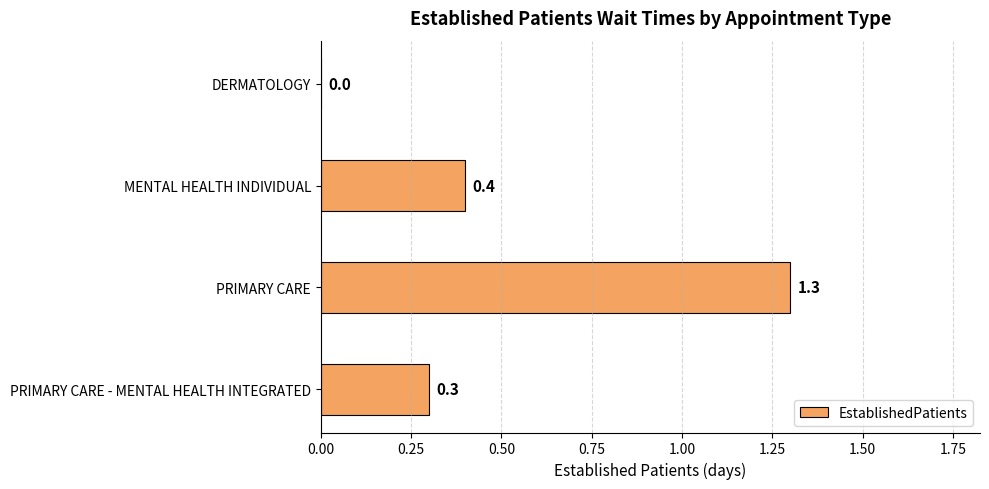

Read the value at PRIMARY CARE.

1.3